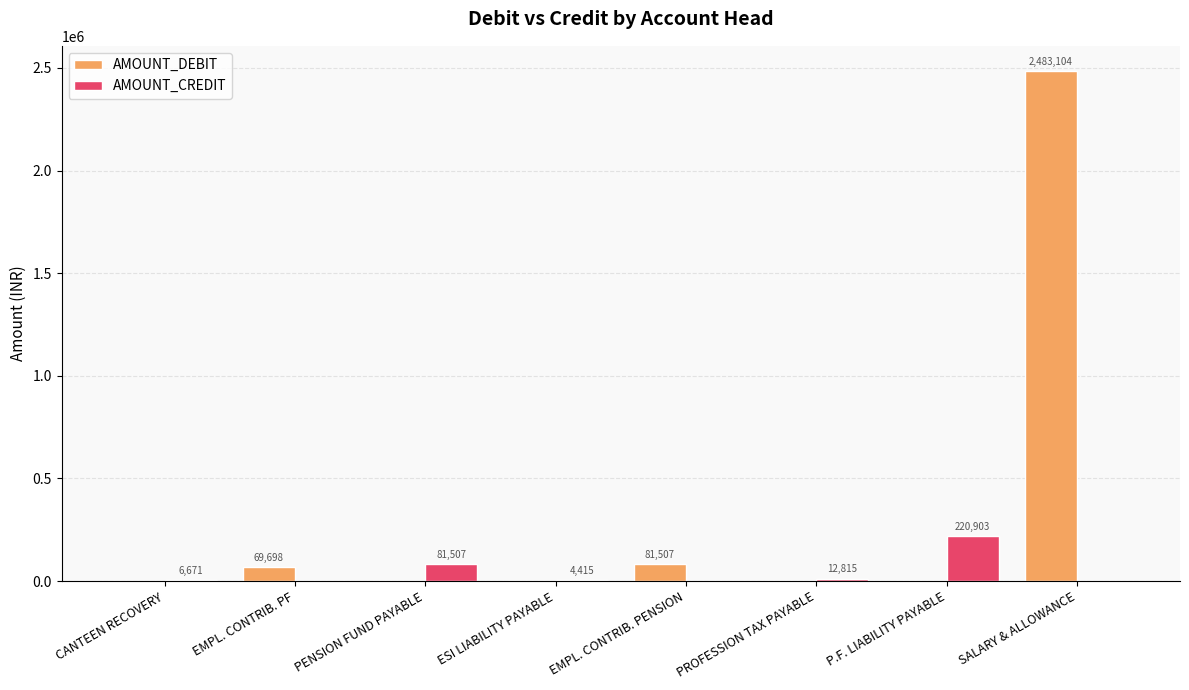

At which category is the sum across all series the highest?

SALARY & ALLOWANCE